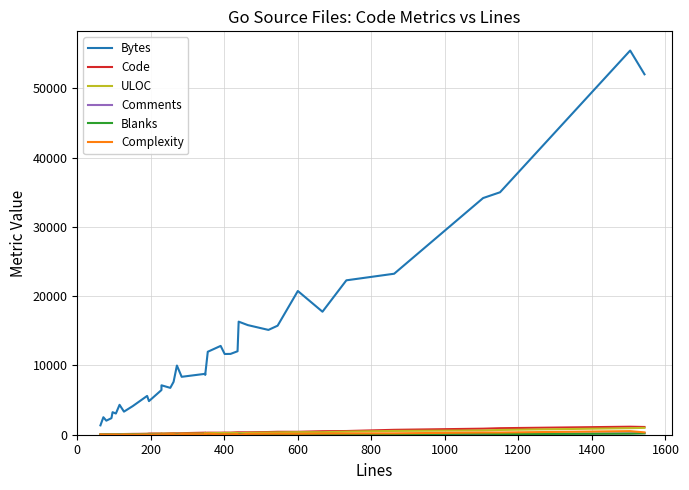

In Blanks, how many points are higher than both neighbors (excluding endpoints)?

10